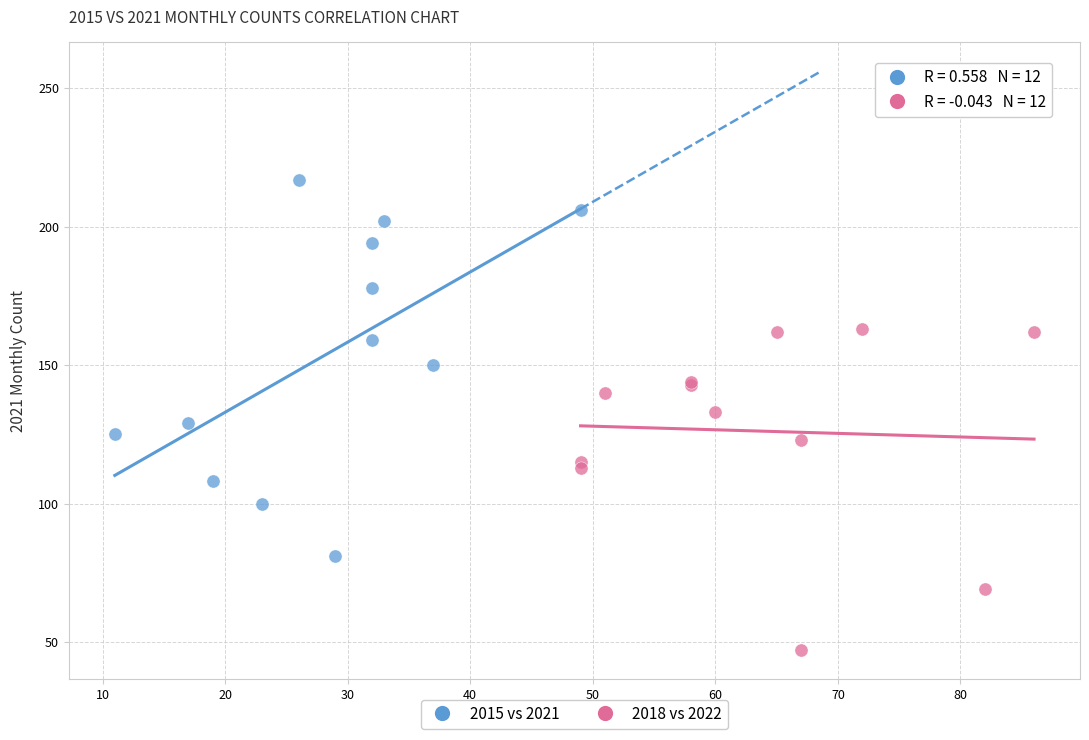

Which series contains the highest Y value?

2015 vs 2021